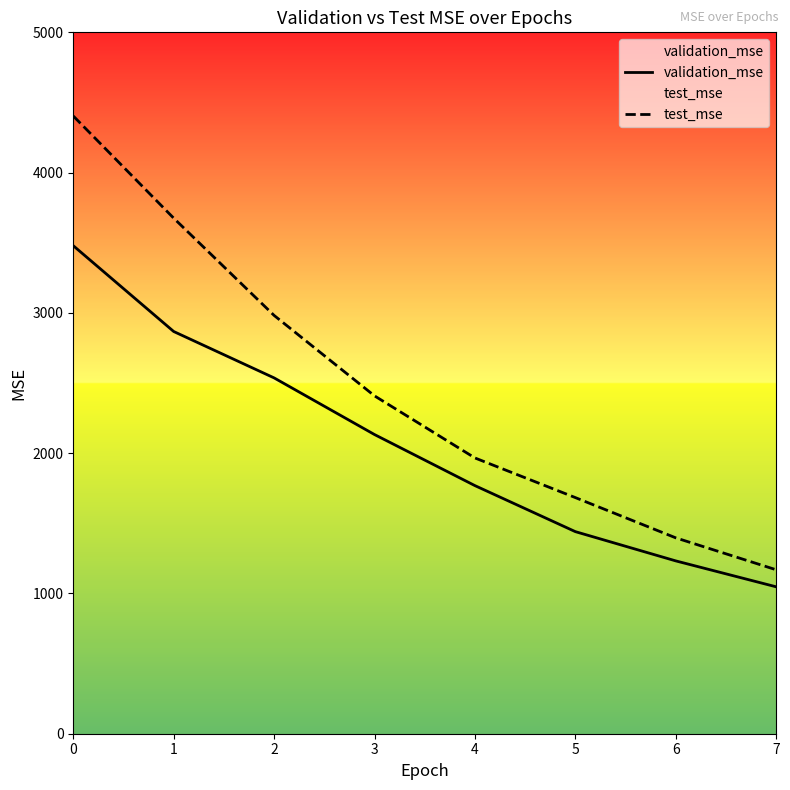

What is the maximum value shown in the chart?

4403.5